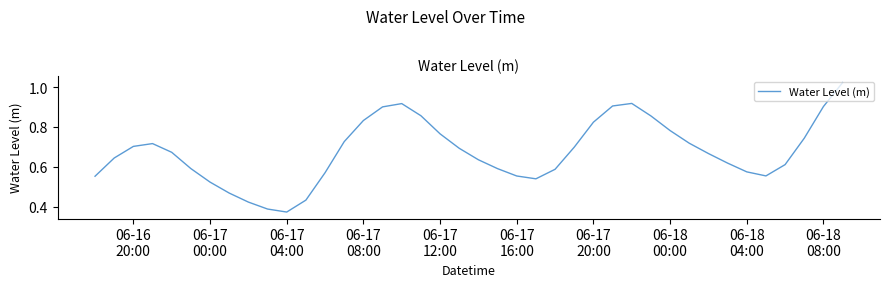

How many lines are shown in the chart?

1